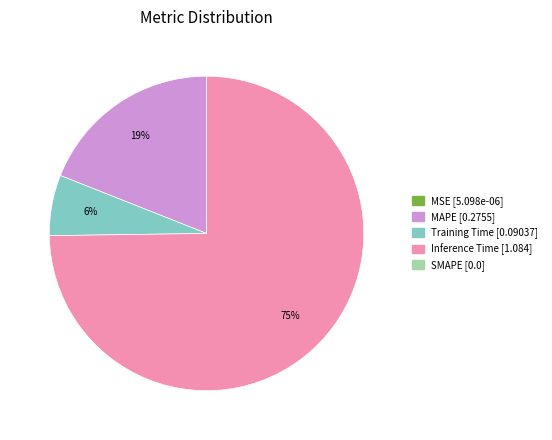

Is there any slice that represents more than half of the pie?

Yes